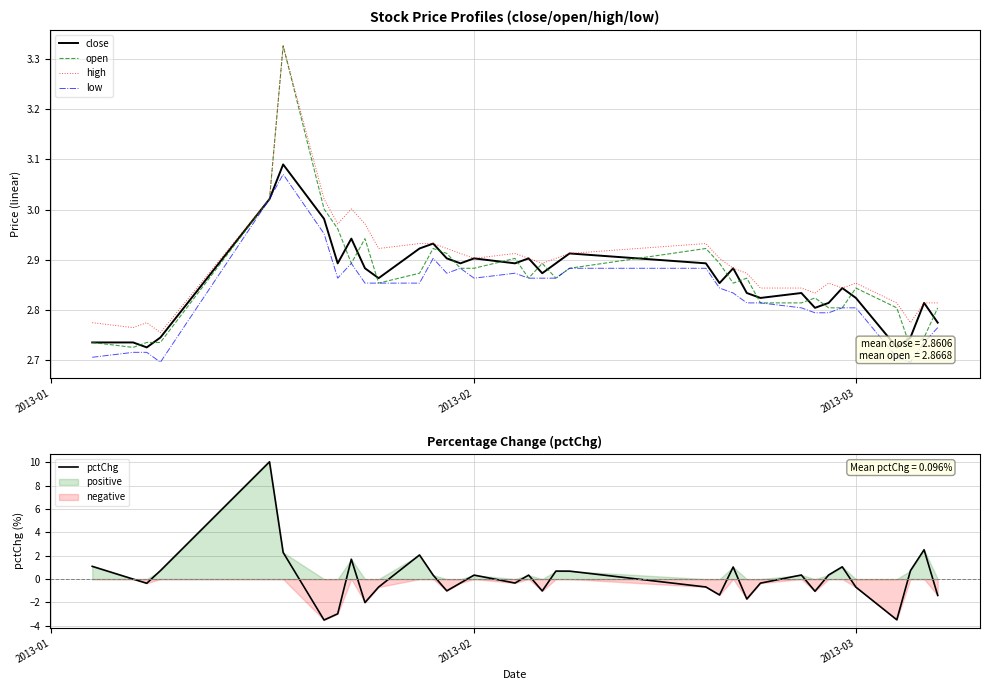

The high series shows 3.8 at 2013-03. True or false?

False